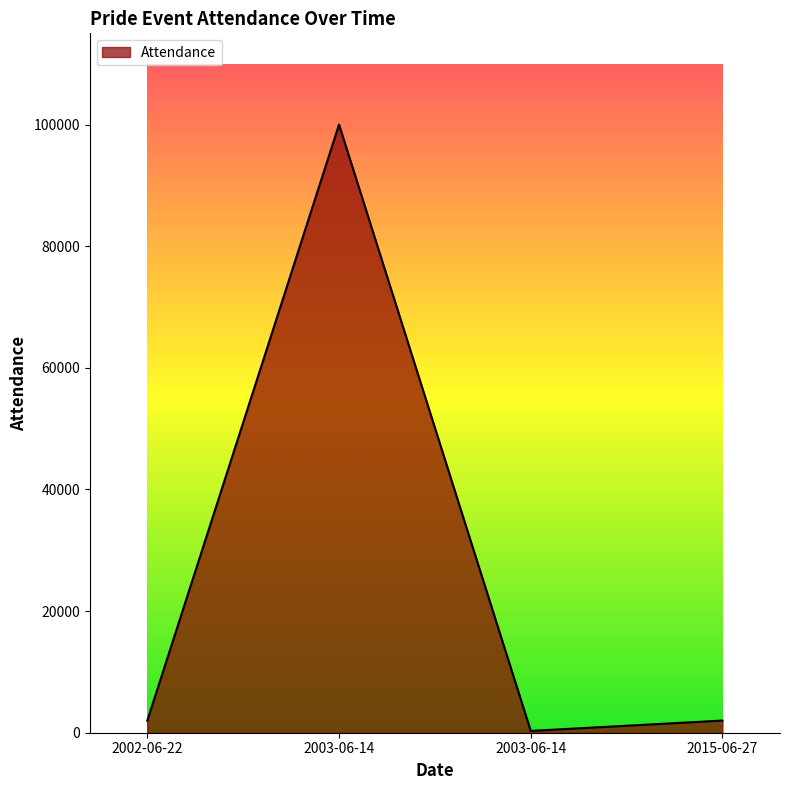

What is the ratio of the value at 2002-06-22 to the value at 2015-06-27?

1.0